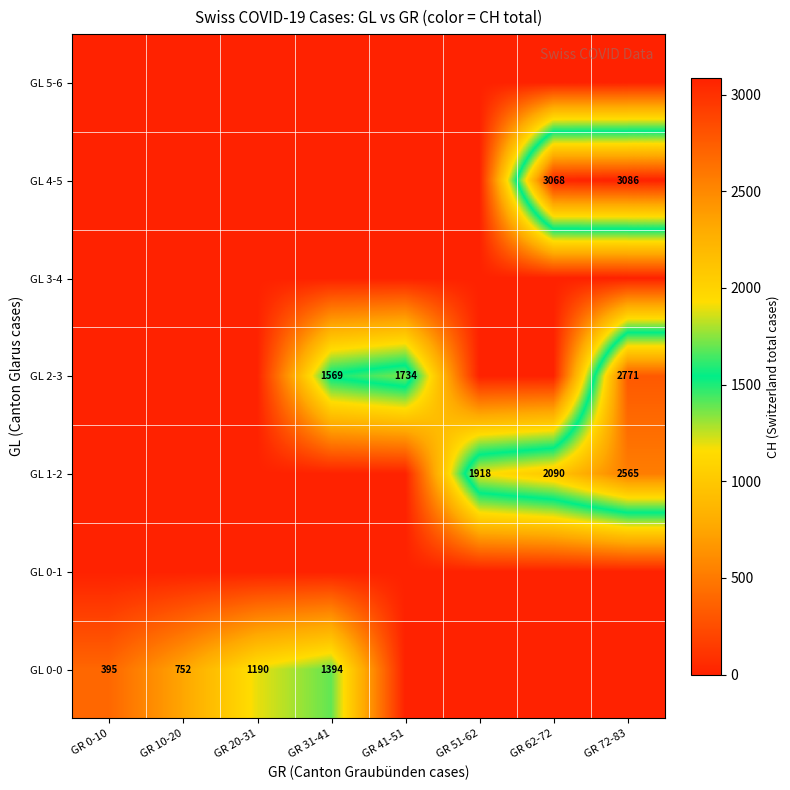

How many distinct data groups are displayed?

7